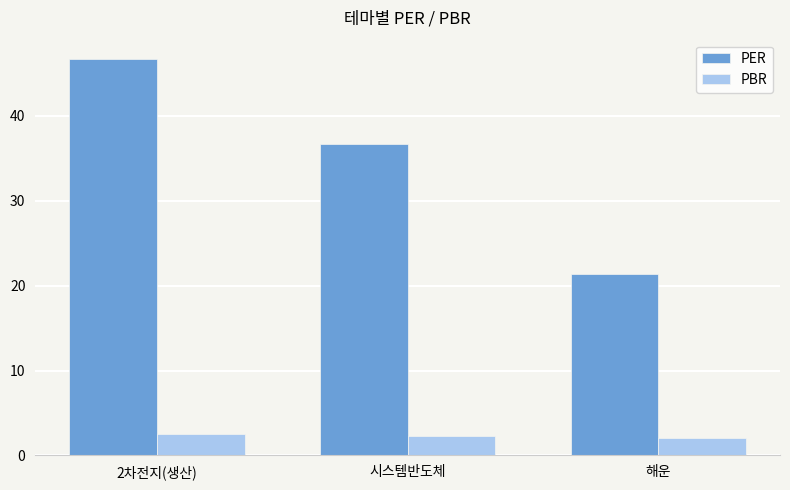

What is the label of the 1st bar from the left?

2차전지(생산)